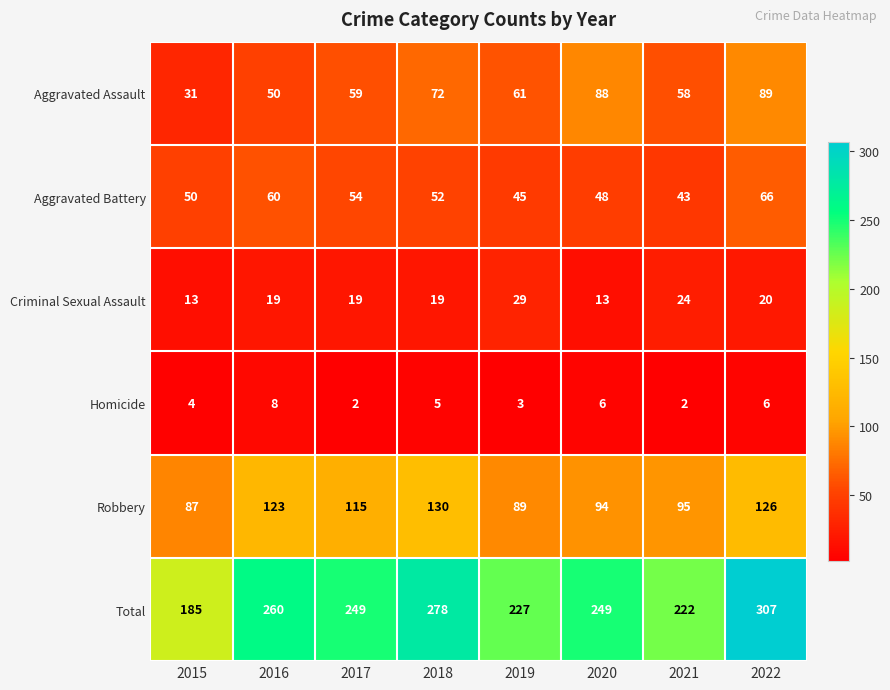

Which label corresponds to the largest value in the chart?

2022